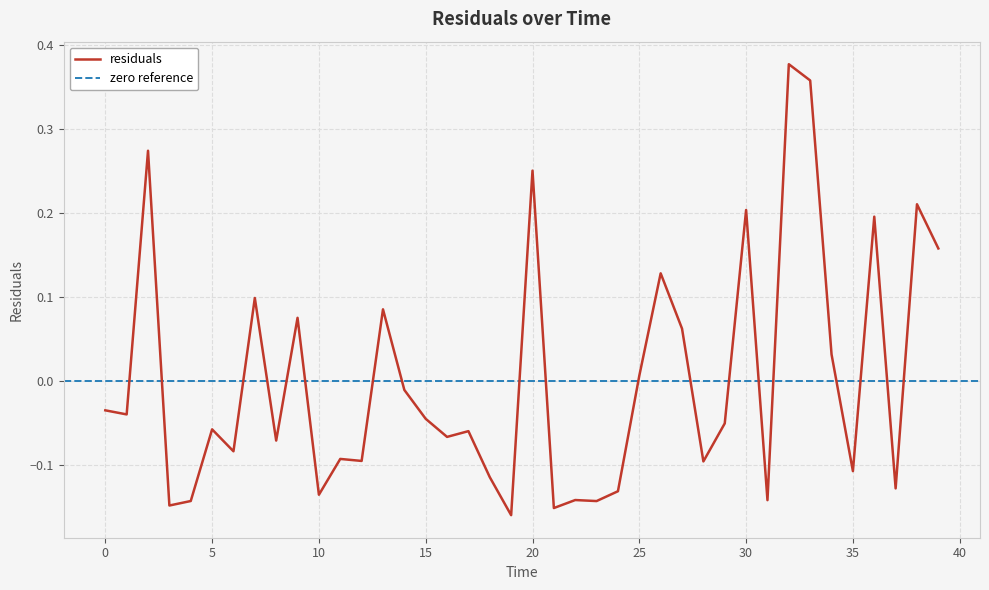

Where is the first local maximum?

2